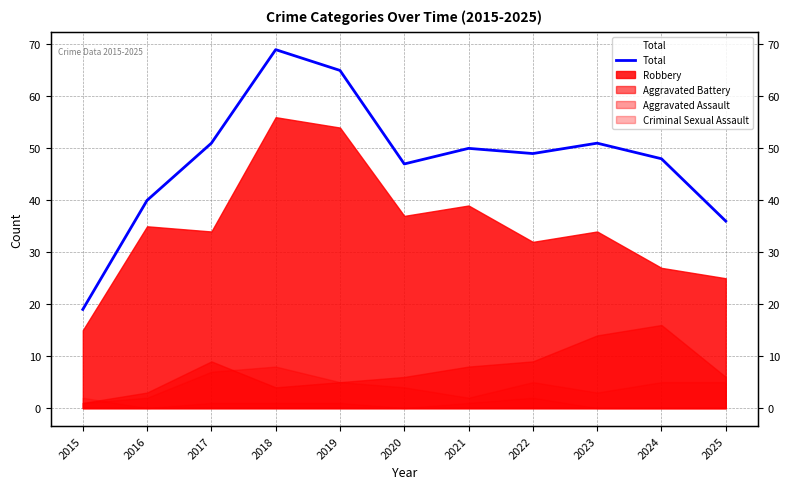

Which label corresponds to the largest value in the chart?

2018